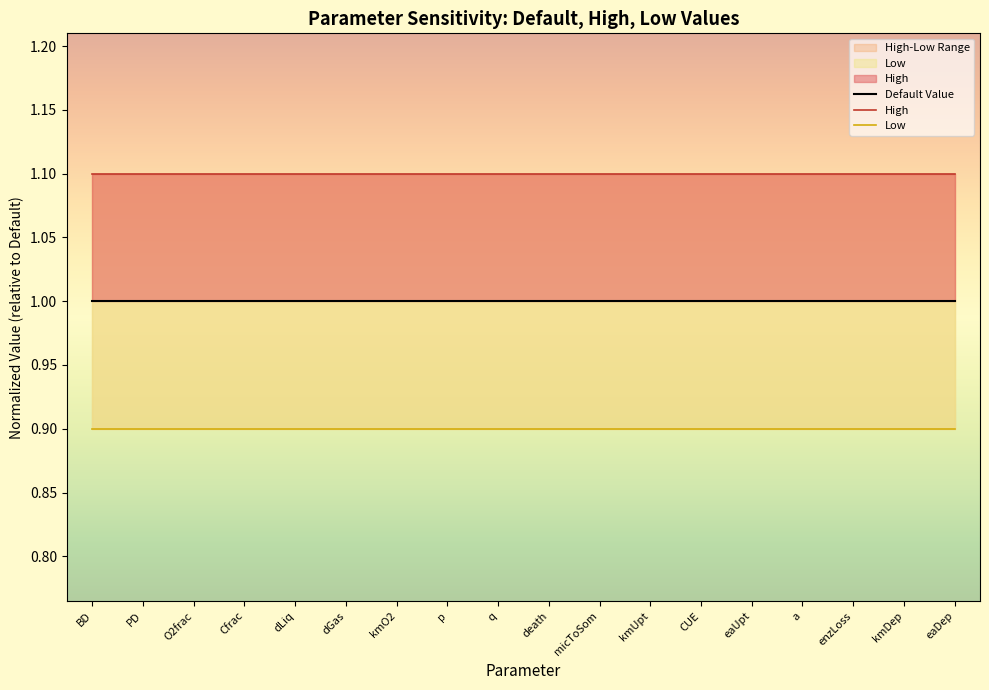

Which label corresponds to the smallest value in the chart?

BD